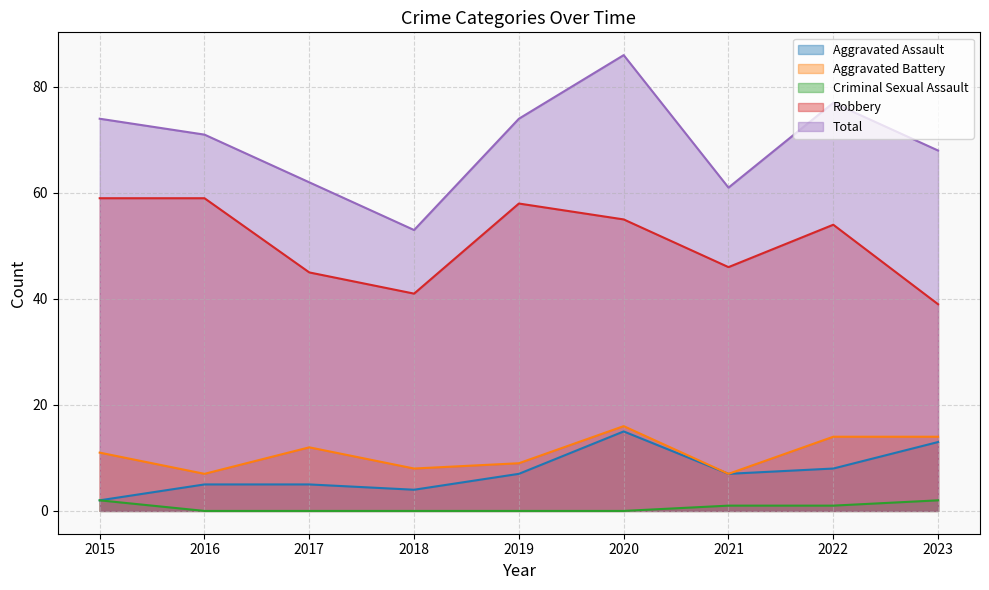

What is the average value of the Aggravated Battery series?

11